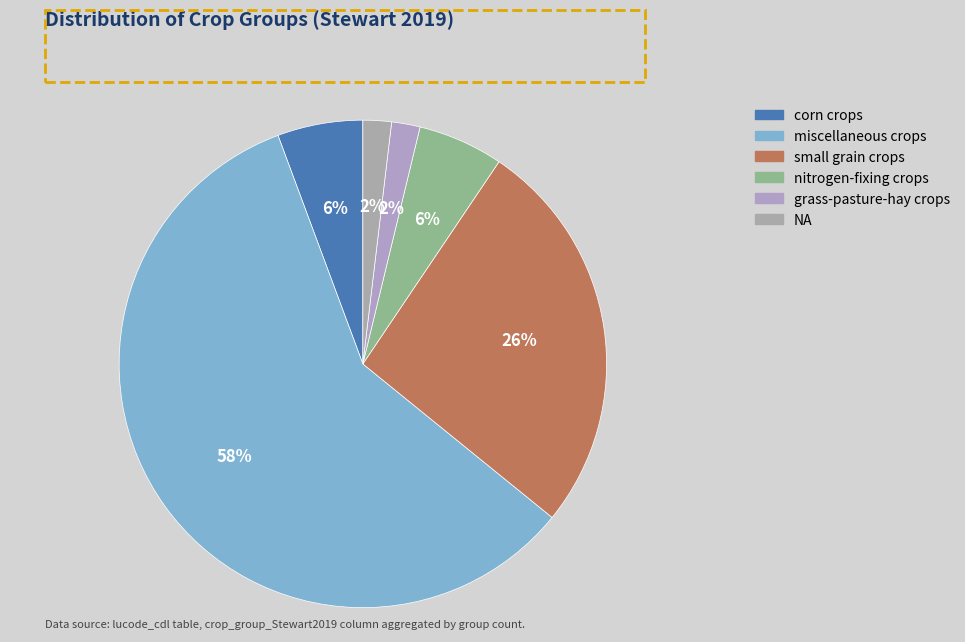

How many slices are in this pie chart?

6